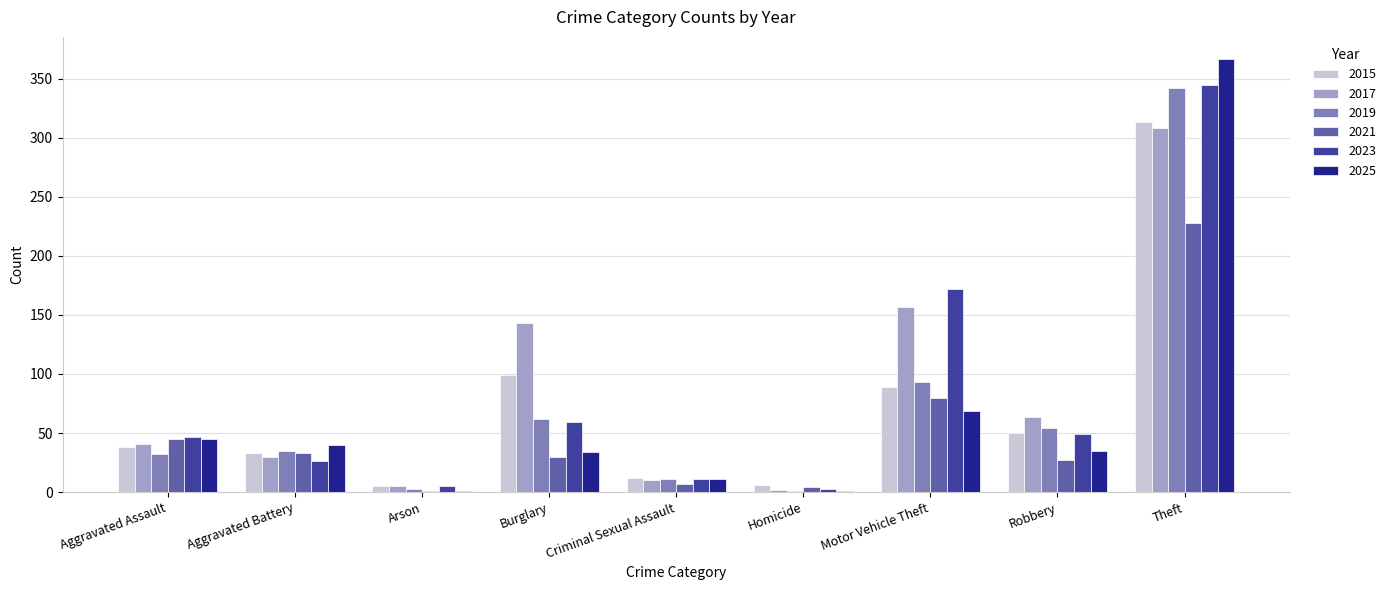

The value of 2019 at Theft is 534. True or false?

False